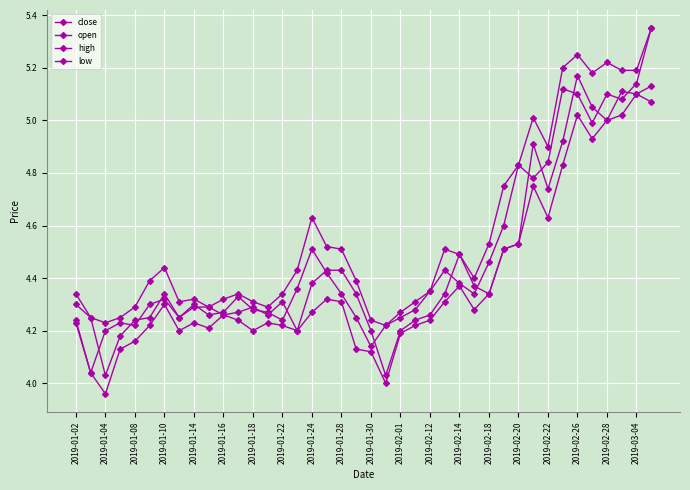

How many lines are shown in the chart?

4